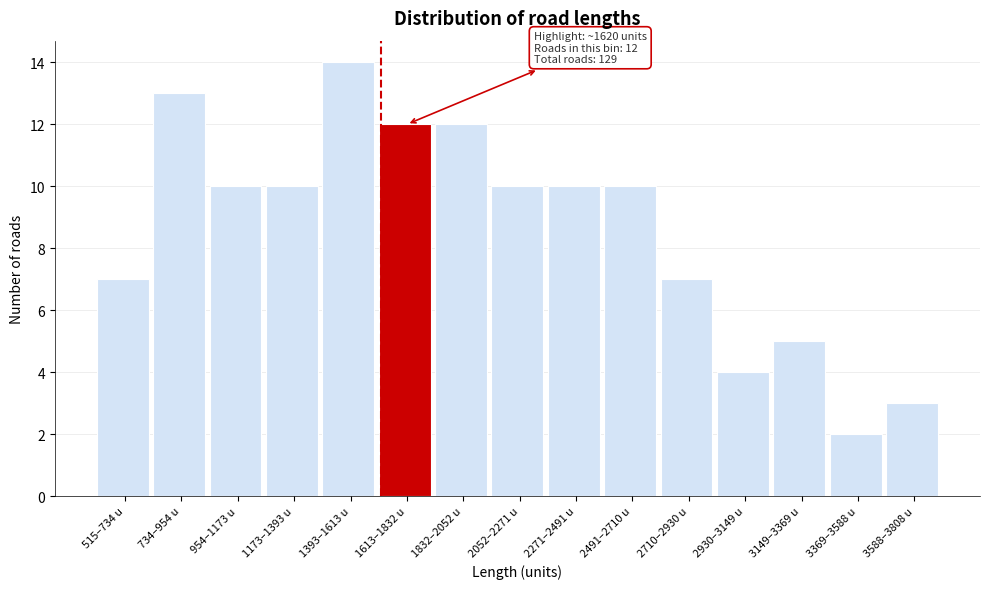

Reading left to right, what are all the values shown in this chart?

515–734 u=7	734–954 u=13	954–1173 u=10	1173–1393 u=10	1393–1613 u=14	1613–1832 u=12	1832–2052 u=12	2052–2271 u=10	2271–2491 u=10	2491–2710 u=10	2710–2930 u=7	2930–3149 u=4	3149–3369 u=5	3369–3588 u=2	3588–3808 u=3